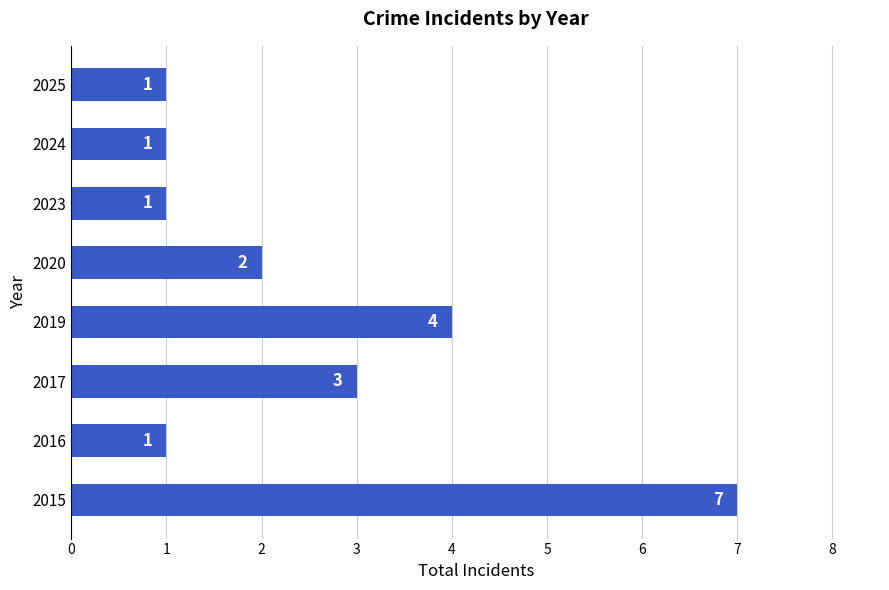

At which label is the value closest to 4?

2019